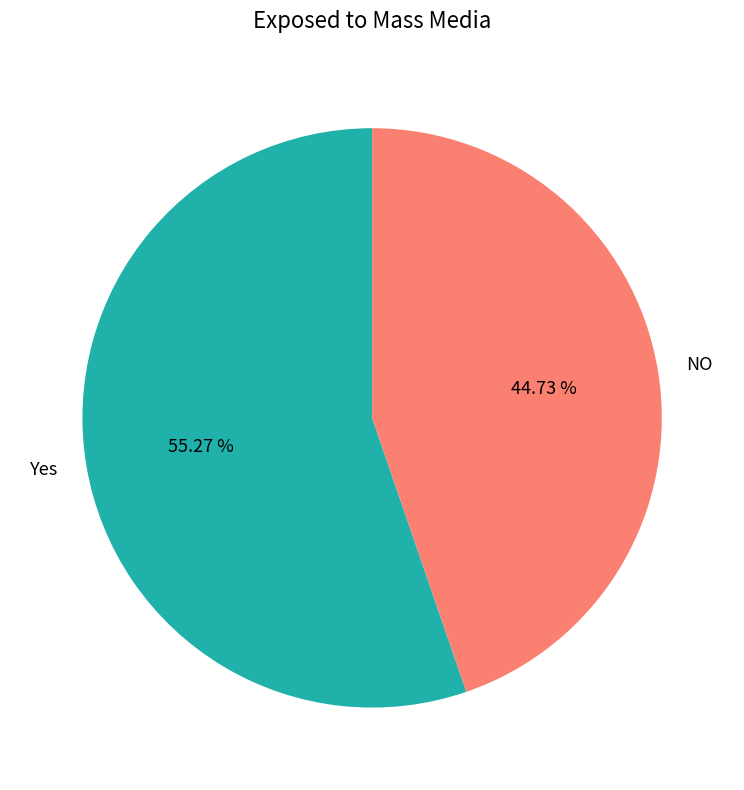

What is the ratio of the value at NO to the value at Yes?

0.8